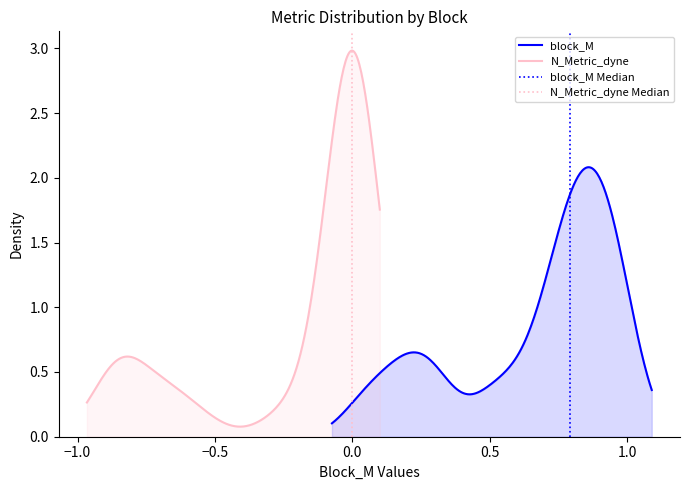

How many distinct data groups are displayed?

2